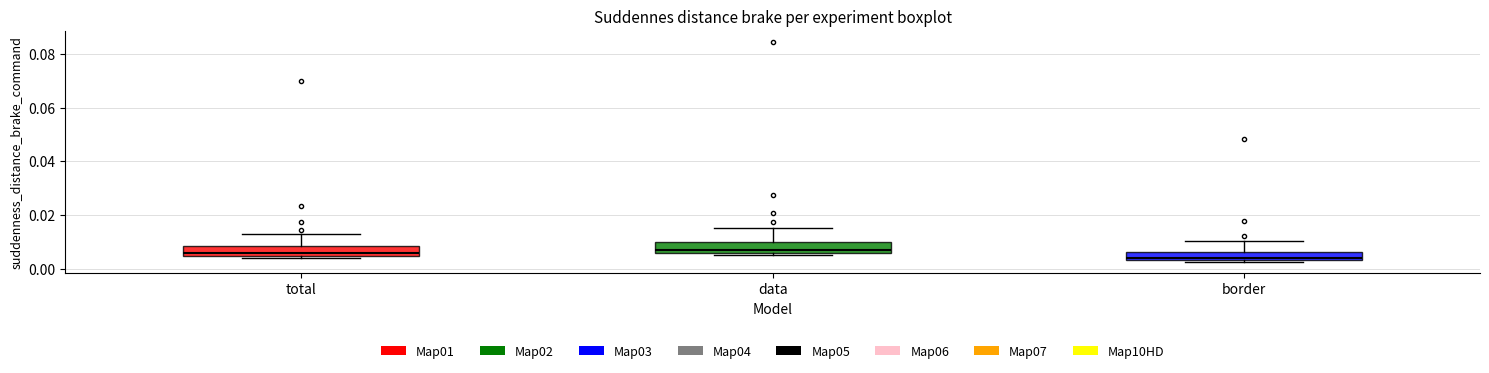

Reading left to right, read every box against the y-axis: the position of its median line, the range the box covers, and the ends of its whiskers. The values are not printed on the chart, so give them approximately, as read against the axis.

total: median 0.006, box 0.004 to 0.008, whiskers 0.004 (just below the box's lower edge) to 0.012
data: median 0.006 (just above the box's lower edge), box 0.006 to 0.010, whiskers 0.006 (just below the box's lower edge) to 0.016
border: median 0.004 (just above the box's lower edge), box 0.004 to 0.006, whiskers 0.002 to 0.010